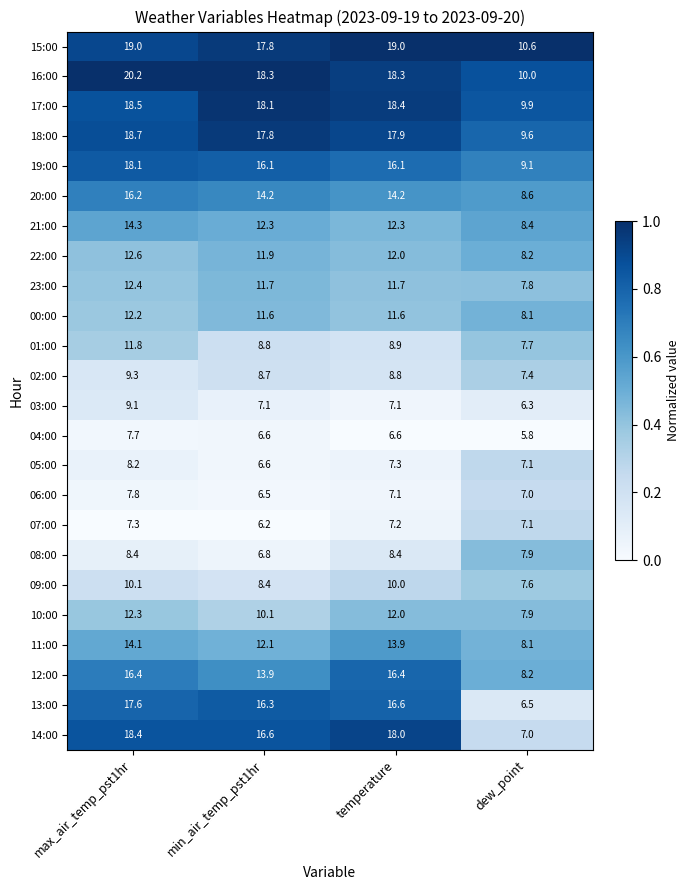

What is the minimum value shown in the chart?

5.8